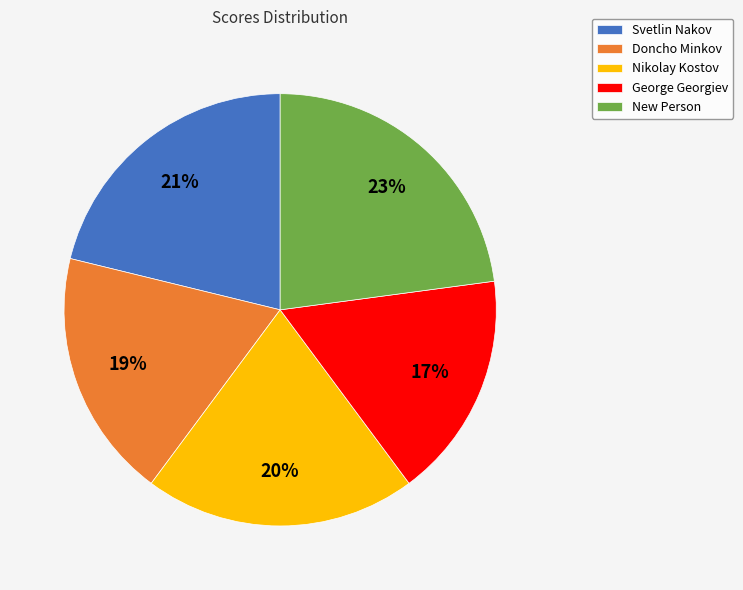

The Svetlin Nakov slice represents 21% of the pie. True or false?

True